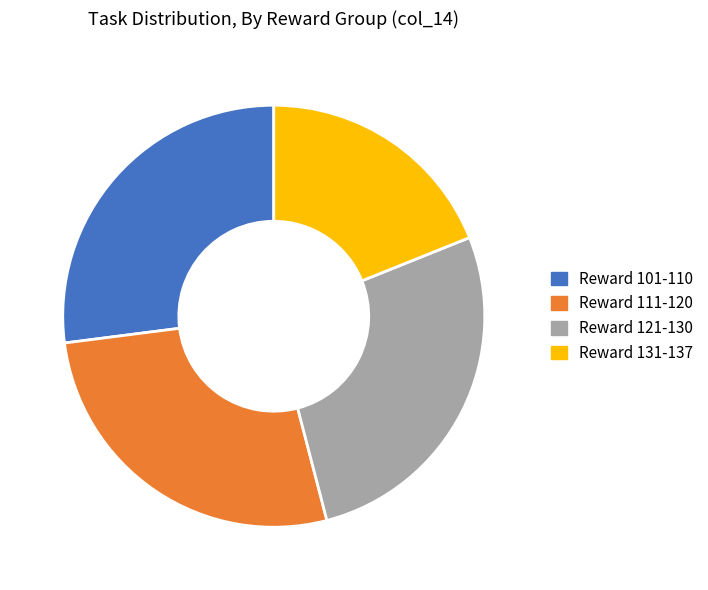

Is there any slice that represents more than half of the pie?

No